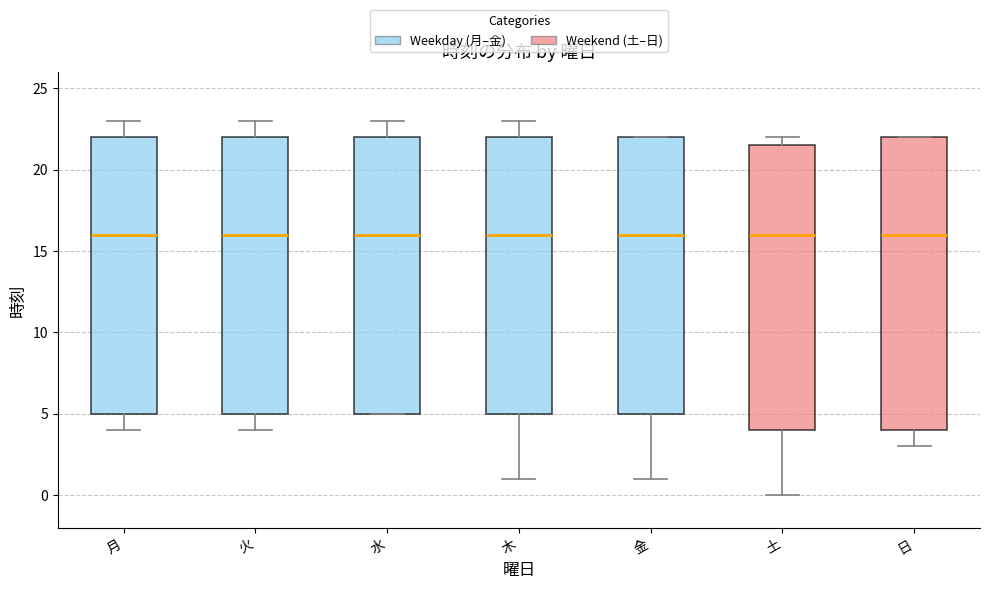

Reading left to right, transcribe this box plot: for each box, give where its median line is, the range the box spans, and where its two whiskers end, as read against the y-axis. The values are not printed on the chart, so give them approximately, as read against the axis.

月: median 16.0, box 5.0 to 22.0, whiskers 4.0 to 23.0
火: median 16.0, box 5.0 to 22.0, whiskers 4.0 to 23.0
水: median 16.0, box 5.0 to 22.0, whiskers 5.0 to 23.0
木: median 16.0, box 5.0 to 22.0, whiskers 1.0 to 23.0
金: median 16.0, box 5.0 to 22.0, whiskers 1.0 to 22.0
土: median 16.0, box 4.0 to 21.5, whiskers 0.0 to 22.0
日: median 16.0, box 4.0 to 22.0, whiskers 3.0 to 22.0